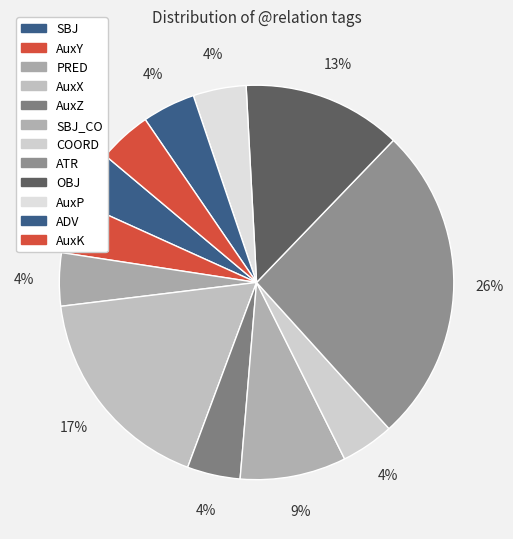

How many slices are in this pie chart?

12